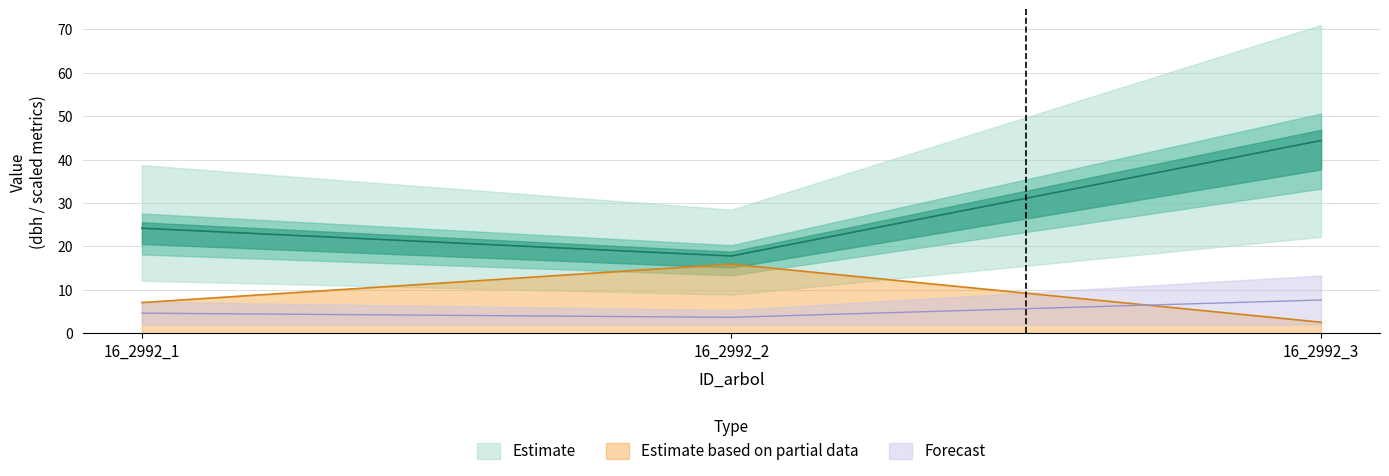

At which label does Estimate based on partial data reach its minimum?

16_2992_3